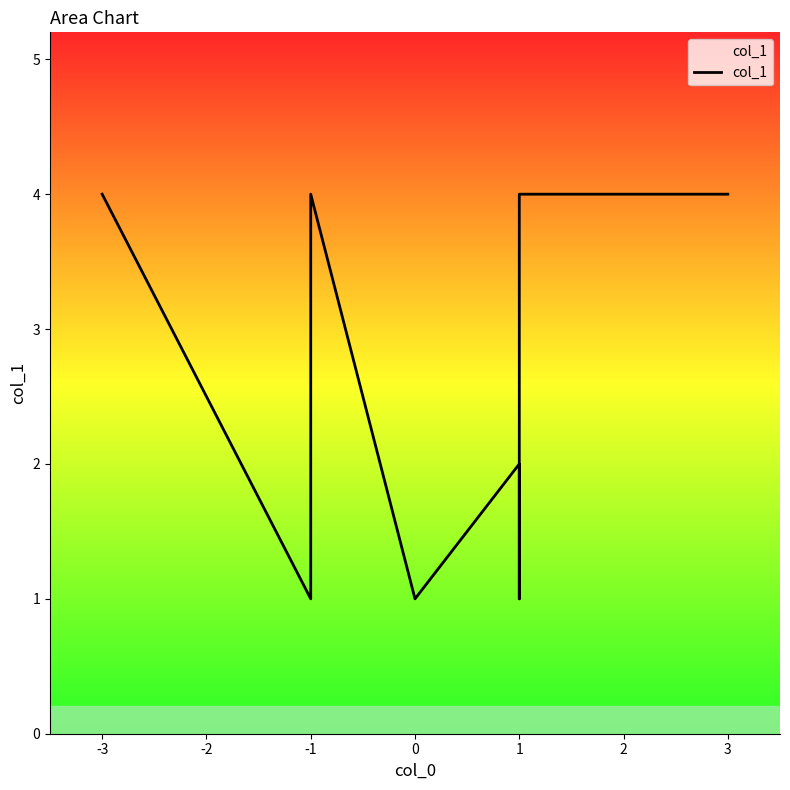

What is the maximum value shown in the chart?

4